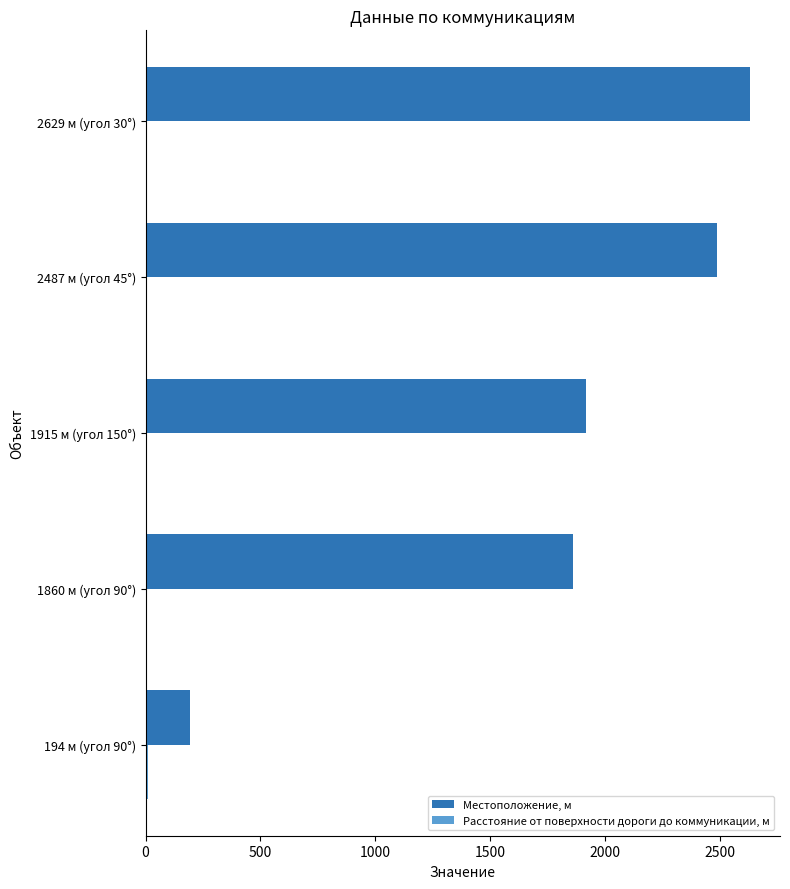

Is it true that Местоположение, м equals 2701 at 1915 м (угол 150°)?

False